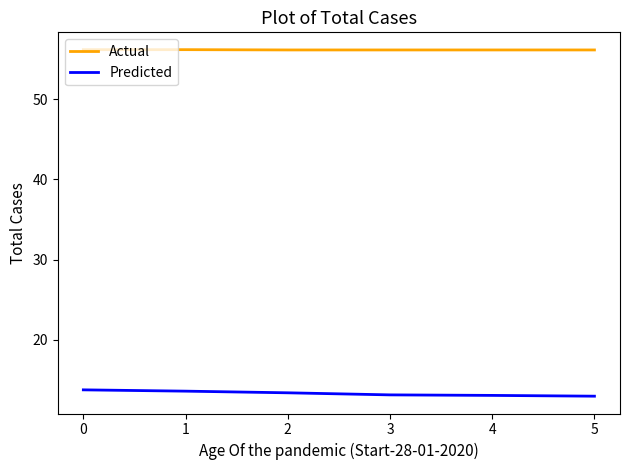

List the series in order of their peak value, lowest first.

Predicted, Actual